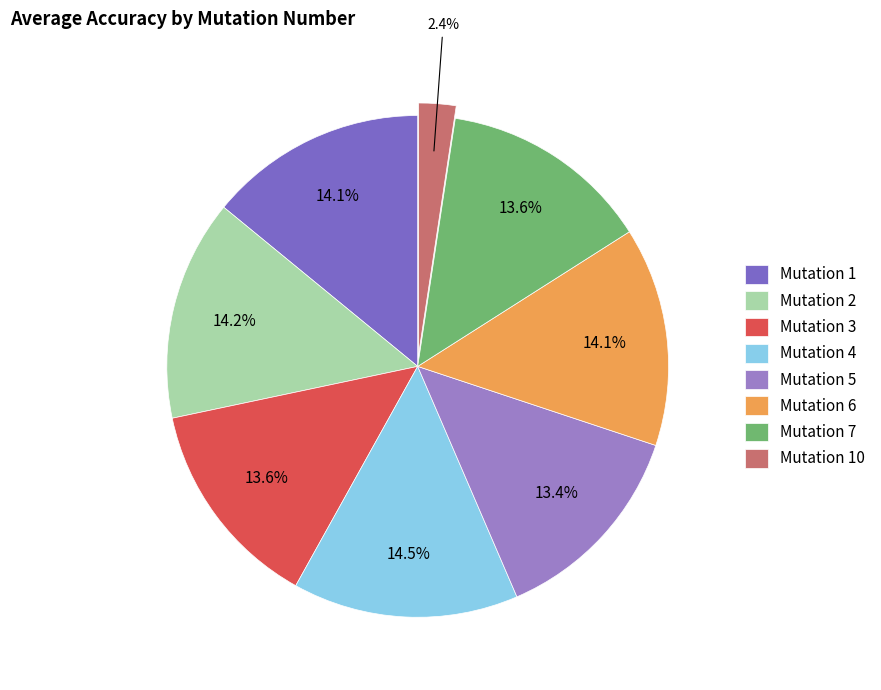

Is there a majority slice in this chart?

No